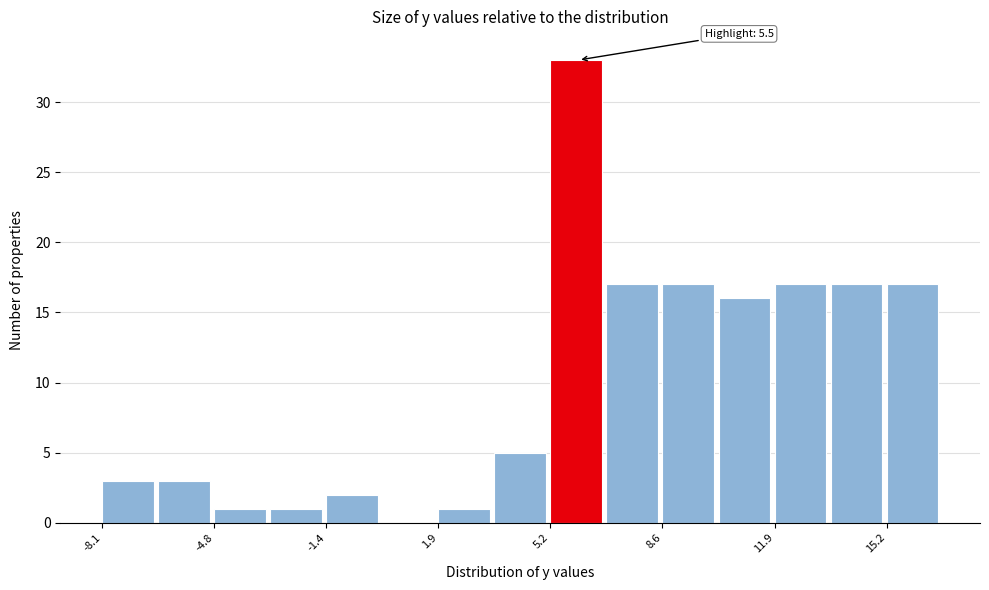

Around what value on the x-axis is the tallest bar? Give the approximate position of its centre, as read against the axis.

6.0